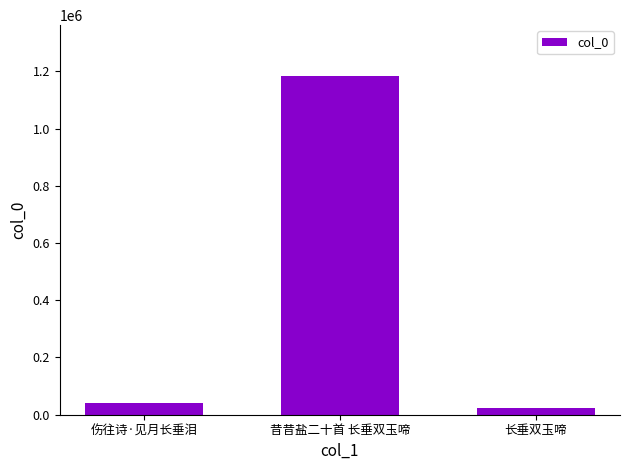

Which label corresponds to the largest value in the chart?

昔昔盐二十首 长垂双玉啼